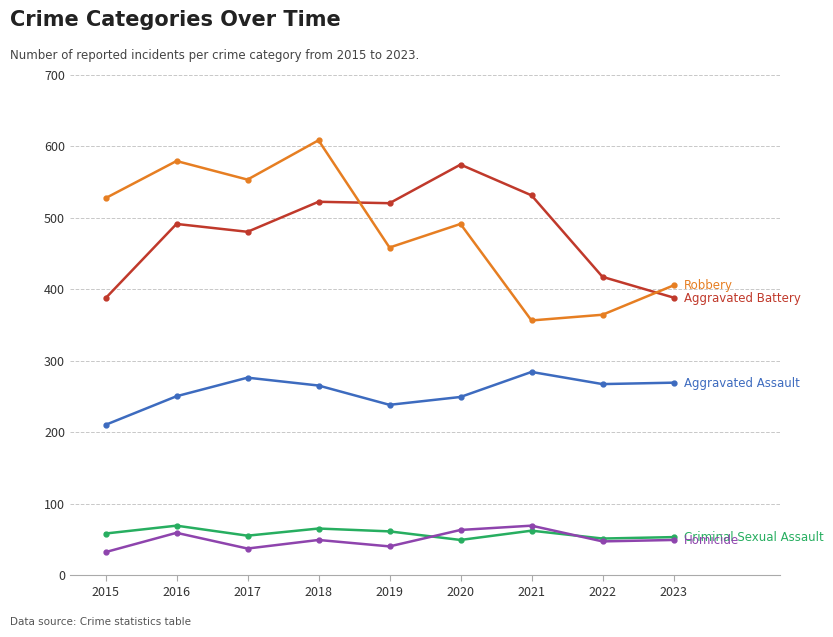

What is the maximum value shown in the chart?

608